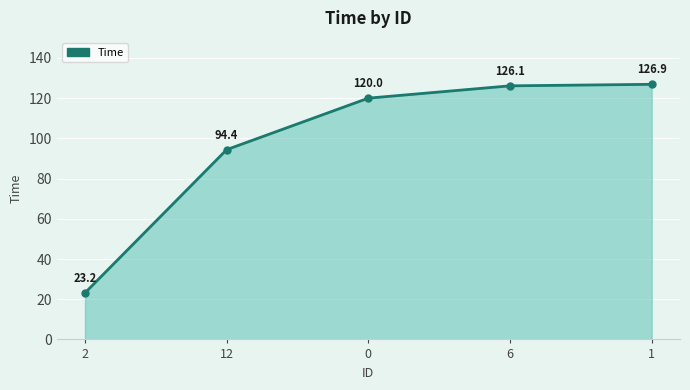

What is the smallest value displayed?

23.2